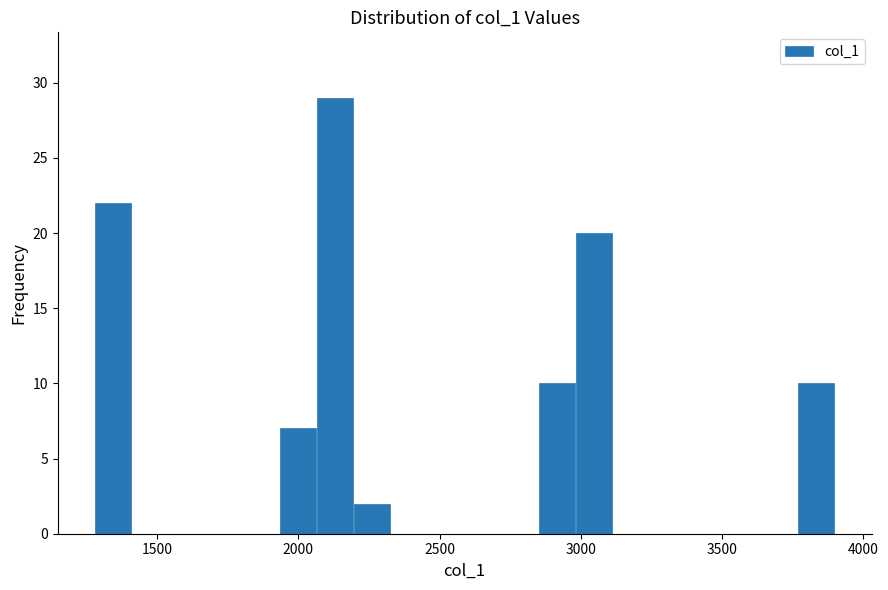

Read against the x-axis, roughly where is the centre of the tallest bar?

2150